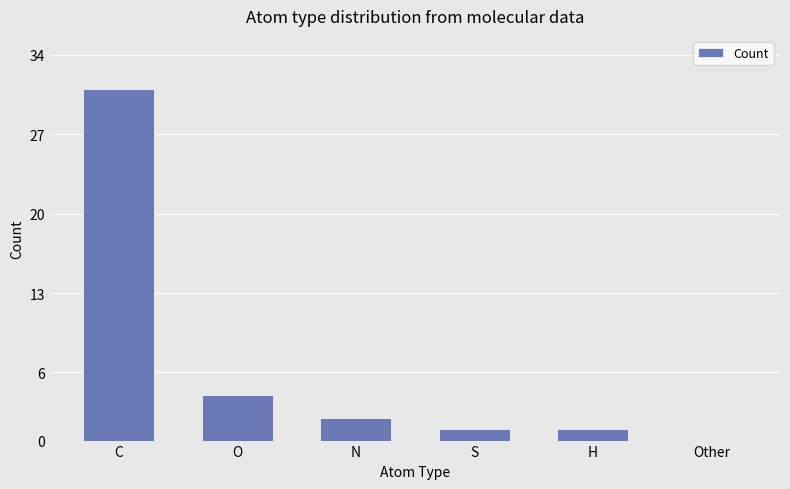

What is the sum of all values?

39